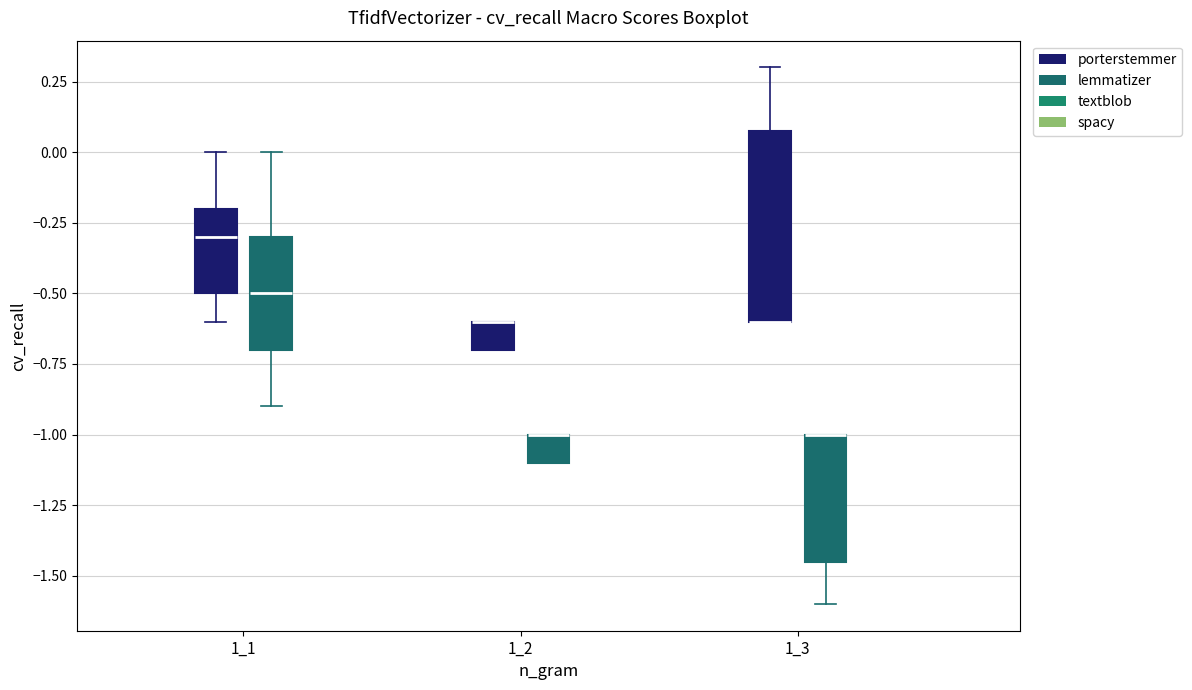

Reading left to right, read every box against the y-axis: the position of its median line, the range the box covers, and the ends of its whiskers. The values are not printed on the chart, so give them approximately, as read against the axis.

1_1 (porterstemmer): median -0.30, box -0.50 to -0.20, whiskers -0.60 to 0.00
1_1 (lemmatizer): median -0.50, box -0.70 to -0.30, whiskers -0.90 to 0.00
1_2 (porterstemmer): median -0.60 (drawn on the box's upper edge), box -0.70 to -0.60, whiskers -0.70 to -0.60
1_2 (lemmatizer): median -1.00 (drawn on the box's upper edge), box -1.10 to -1.00, whiskers -1.10 to -1.00
1_3 (porterstemmer): median -0.60 (drawn on the box's lower edge), box -0.60 to 0.10, whiskers -0.60 to 0.30
1_3 (lemmatizer): median -1.00 (drawn on the box's upper edge), box -1.45 to -1.00, whiskers -1.60 to -1.00